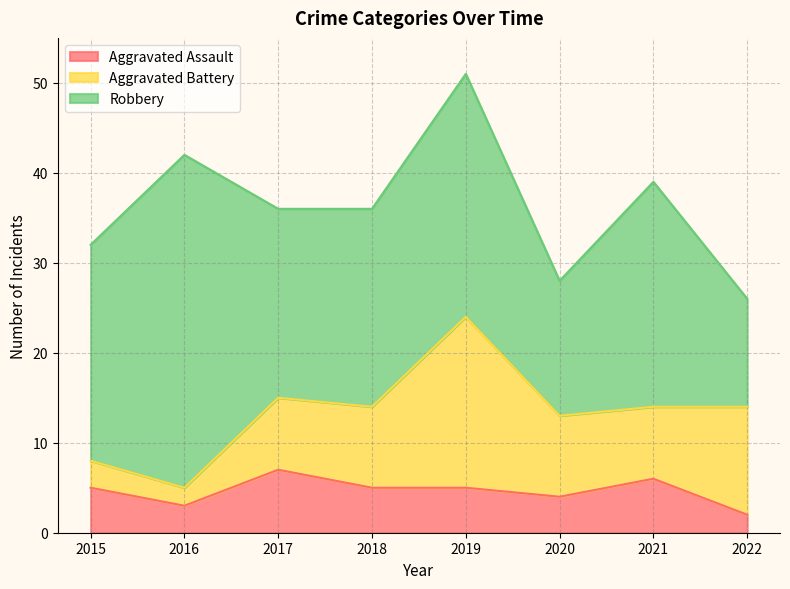

True or false: Robbery has a value of 37 at 2016.

True